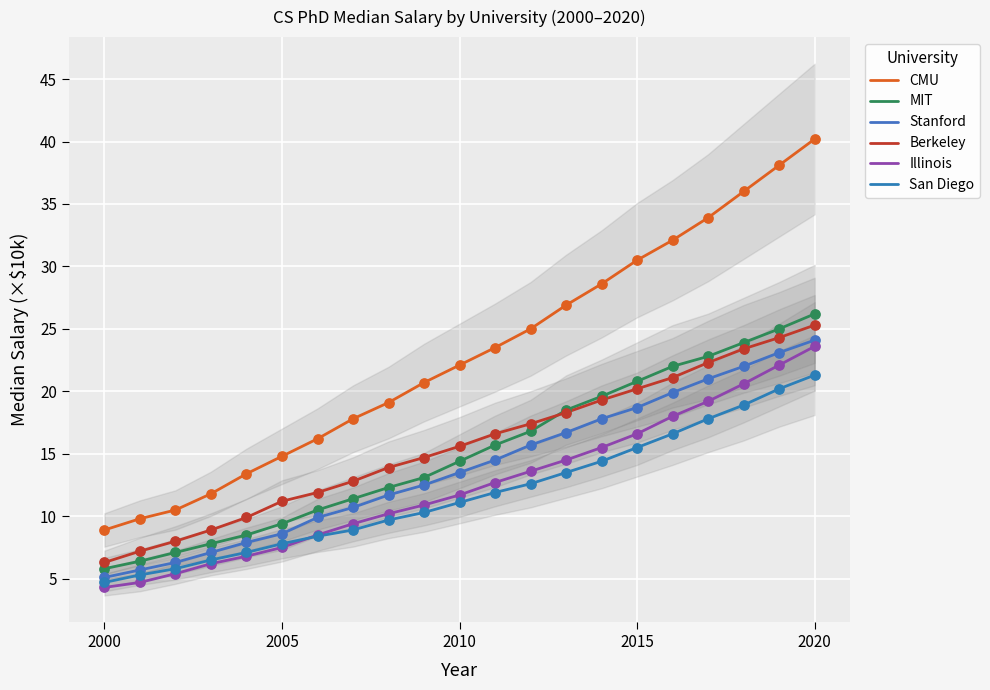

Which series contains the highest Y value?

CMU